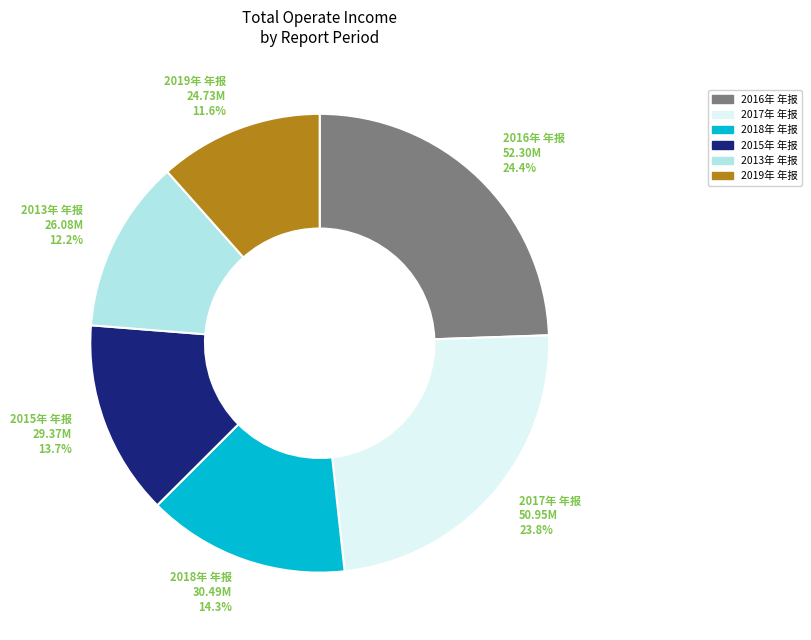

Is there any slice that represents more than half of the pie?

No